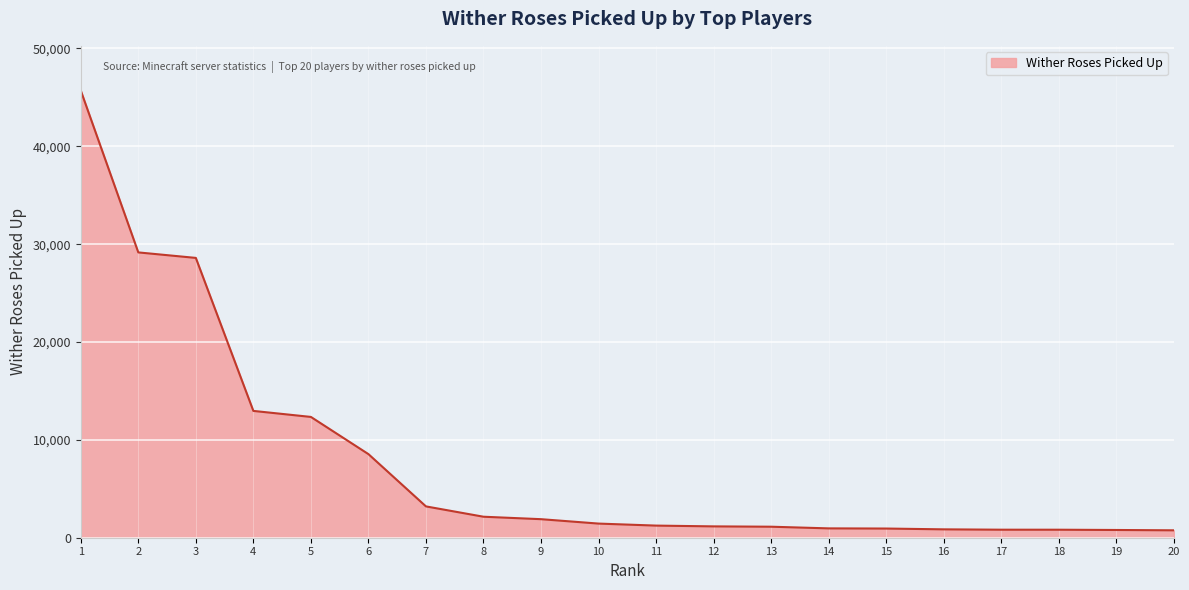

What is the difference between the maximum and minimum values?

44944